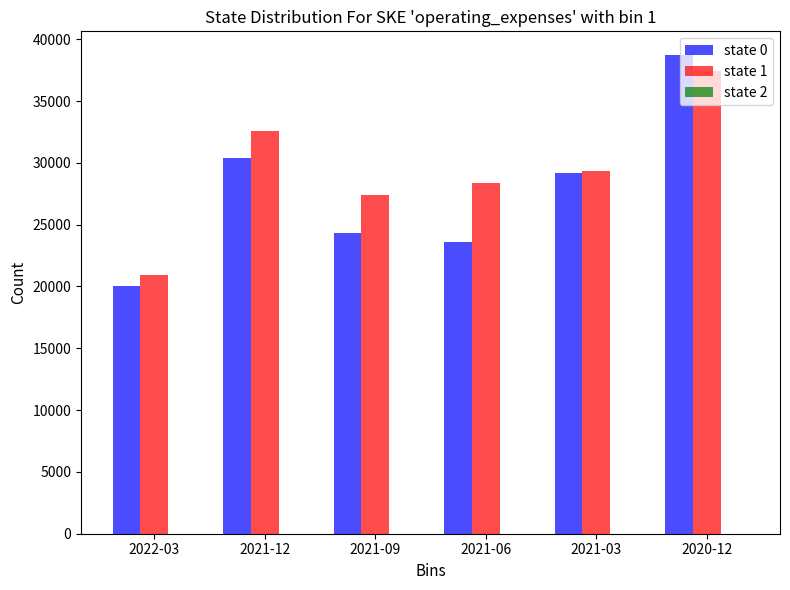

Which series changed the most between 2021-06 and 2020-12?

state 0